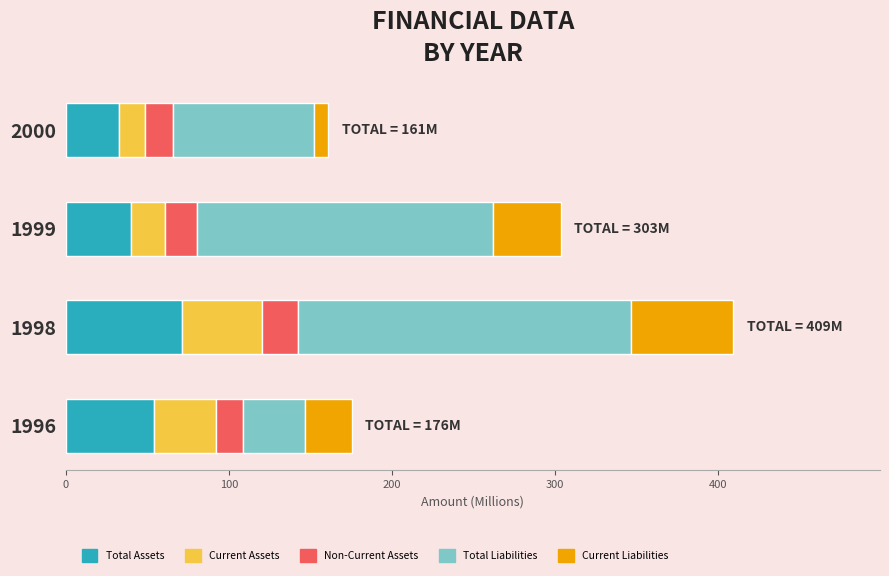

Is it true that Total Assets equals 24.4 at 1999?

False